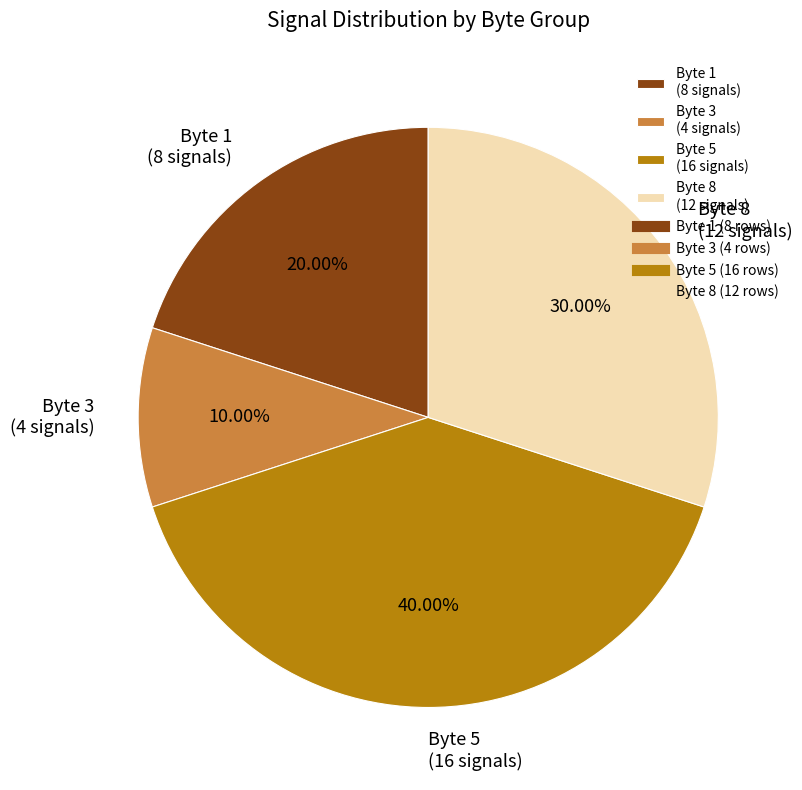

Does Byte 8 (12 signals) account for over 50% of the chart?

No